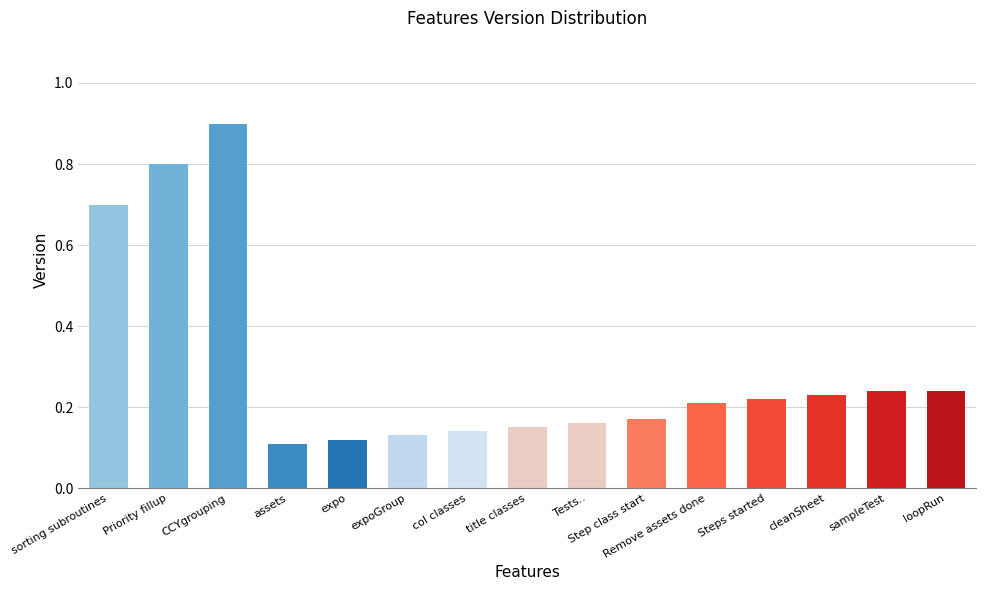

Are the bars horizontal?

No